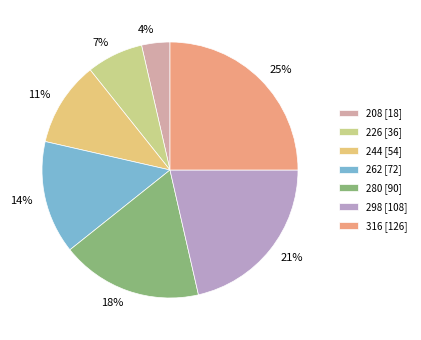

How many slices are in this pie chart?

7